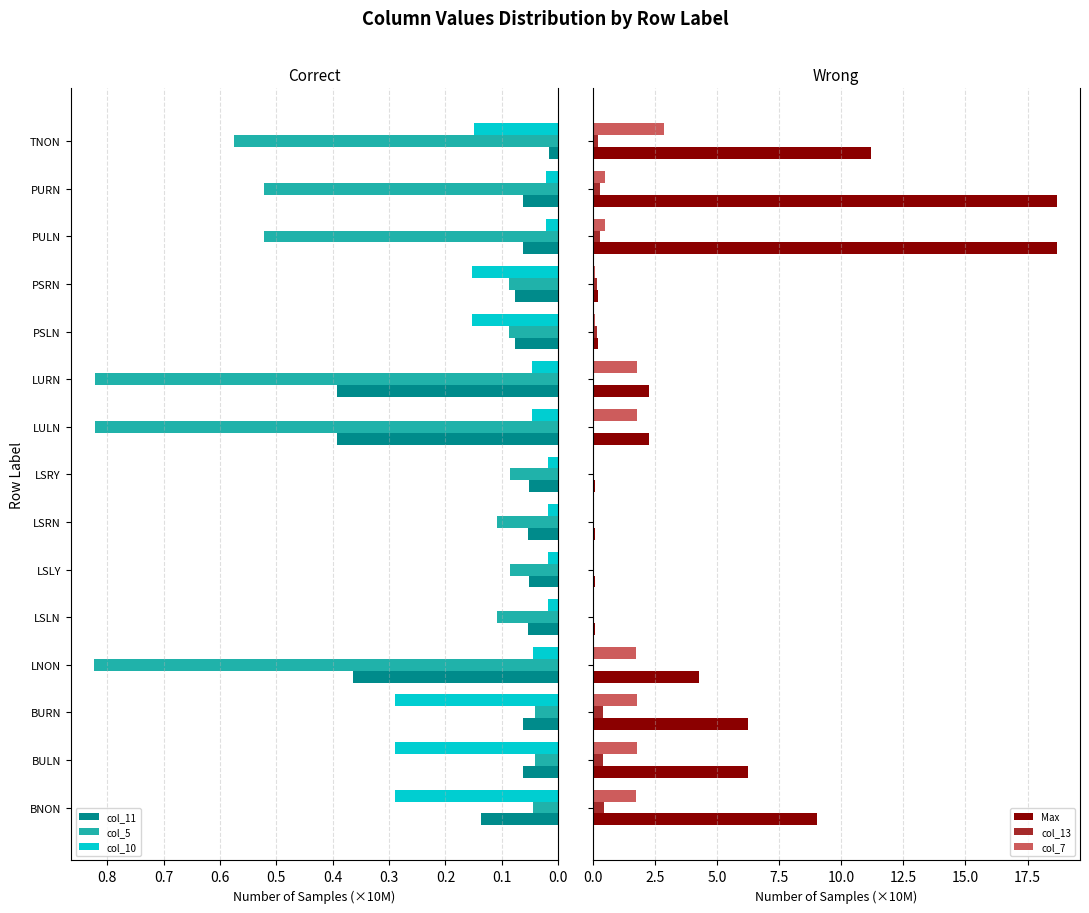

Which category has the lowest value in the col_11 series?

TNON